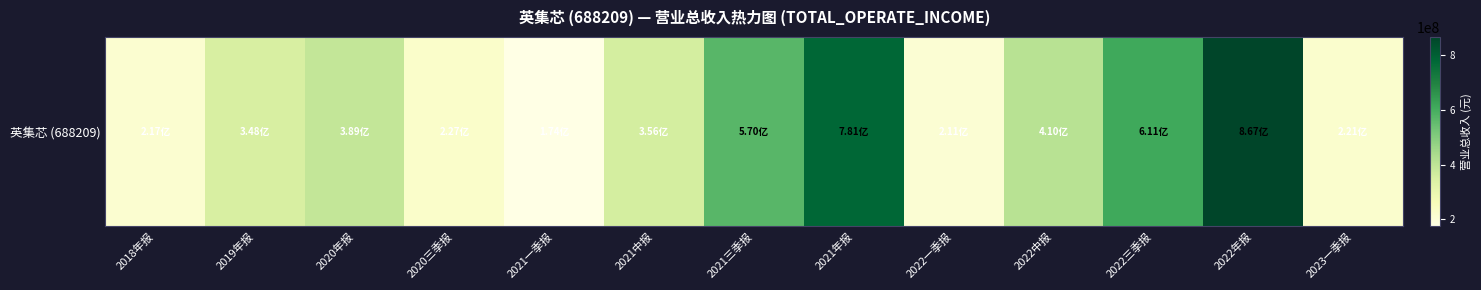

How many series are shown in this chart?

1